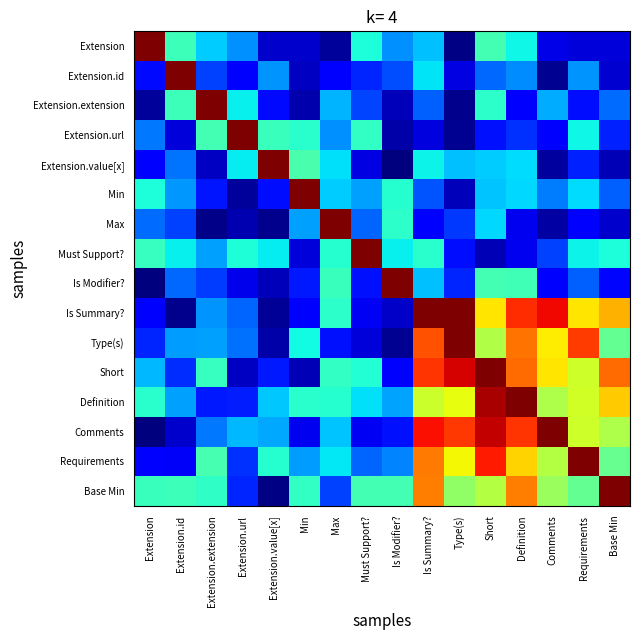

Which series has the widest spread of values?

Comments